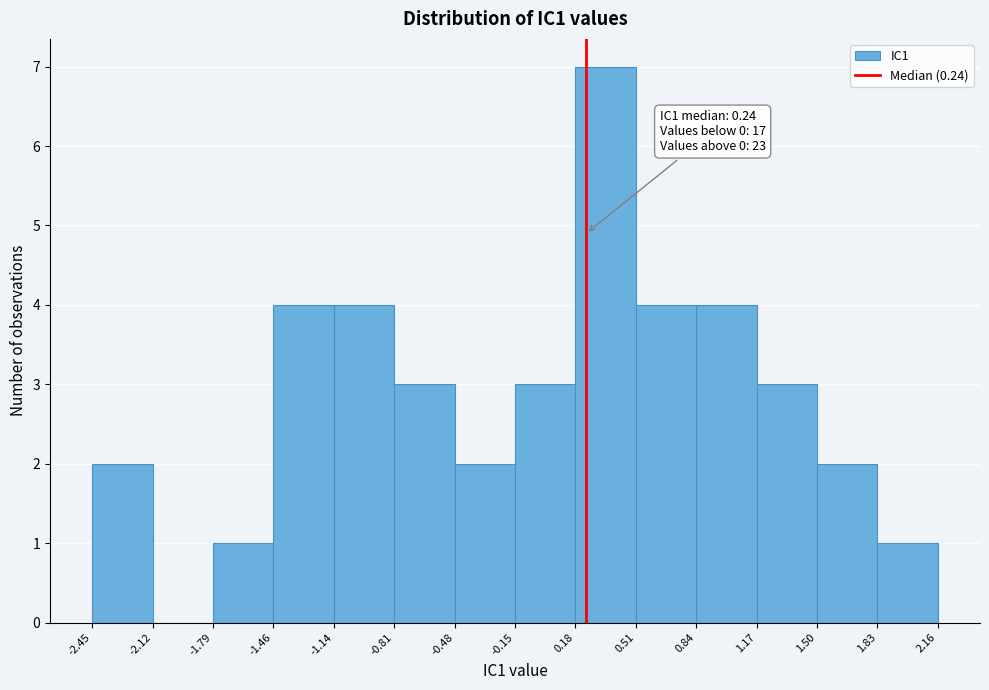

Over which range of the x-axis is the bar tallest?

0.18 to 0.51